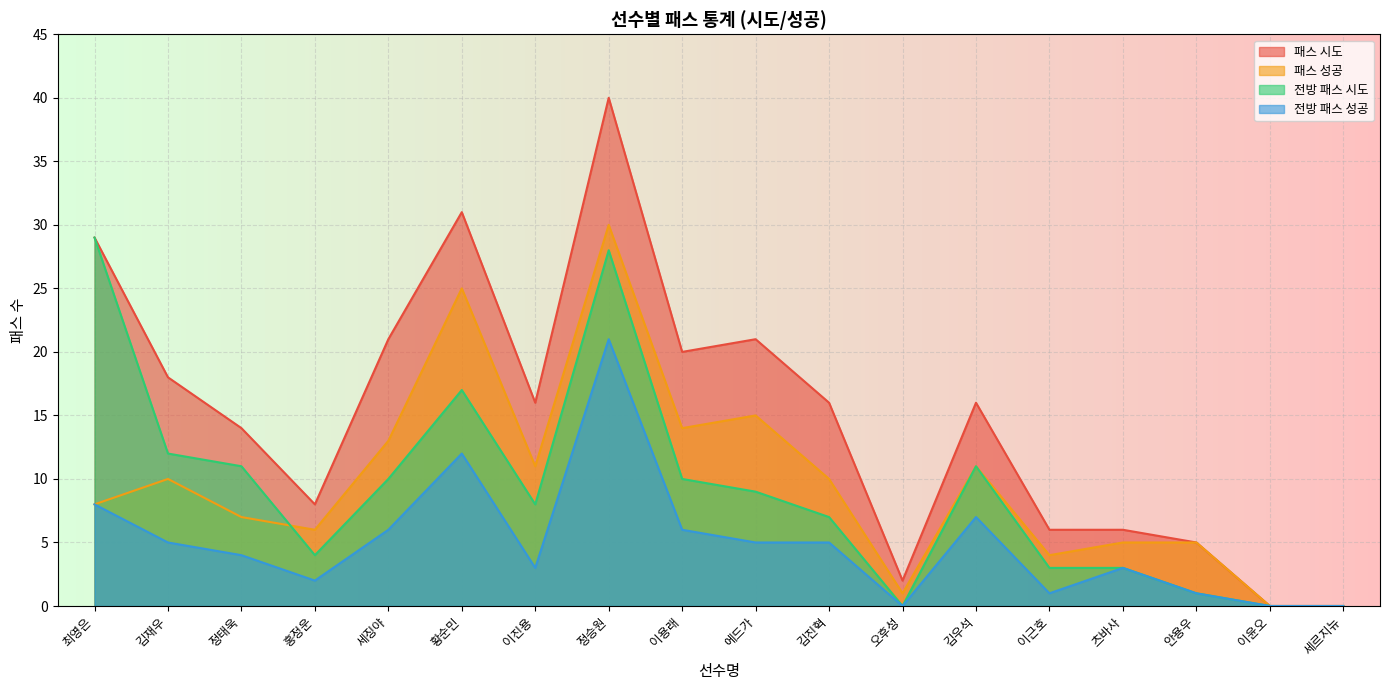

True or false: 전방 패스 성공 and 패스 성공 cross at least once.

False